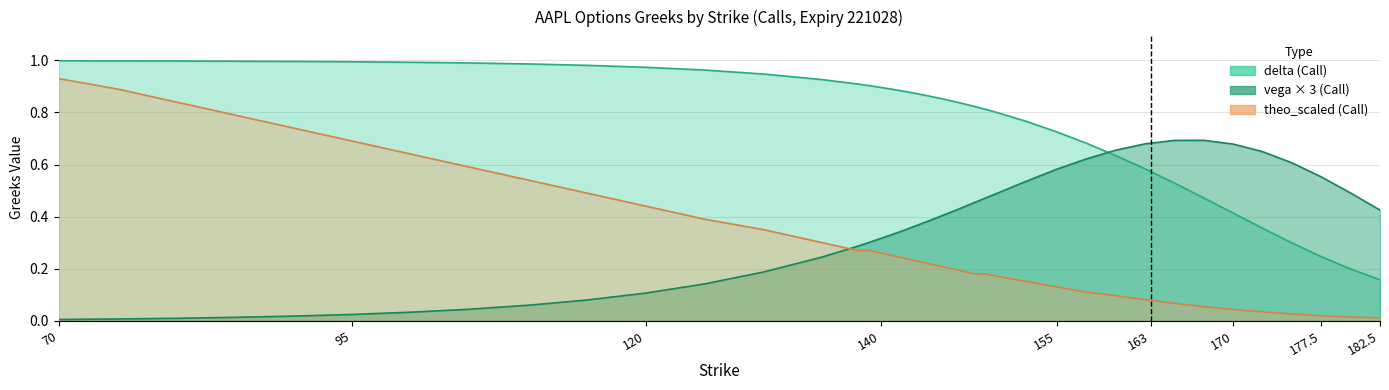

List the series in order of their peak value, highest first.

delta, theo_scaled, vega